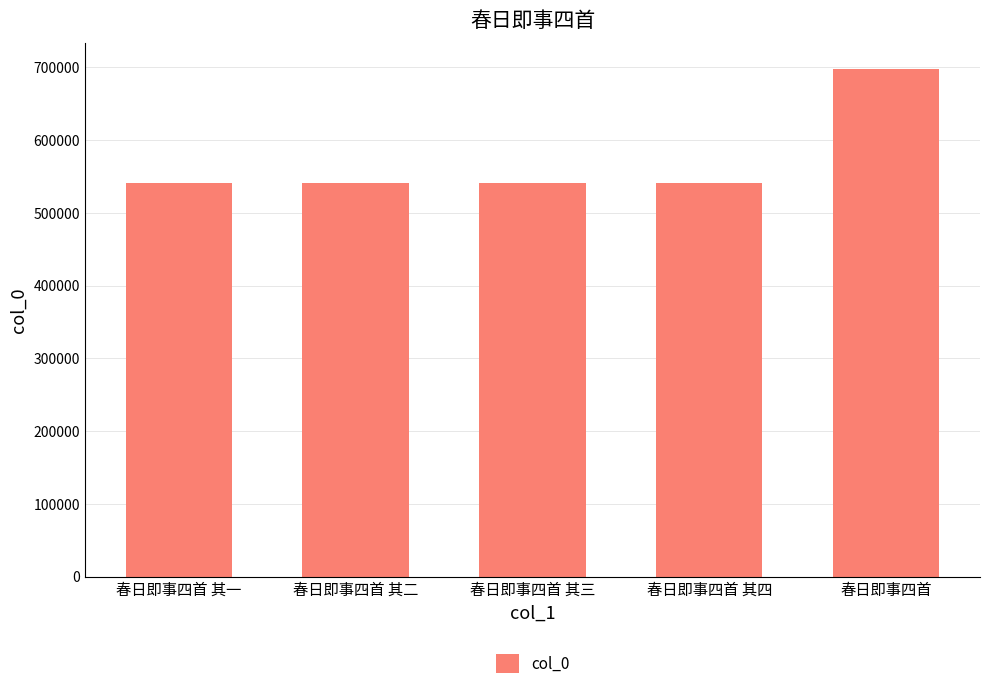

What is the value of the 1st bar from the left?

541158